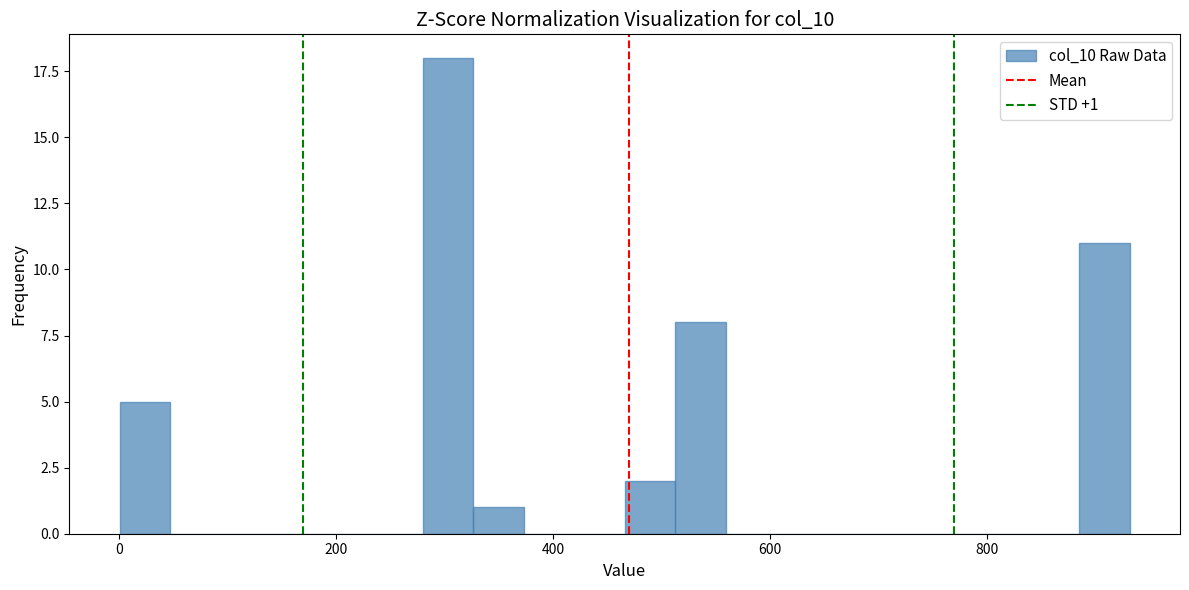

Around what value on the x-axis is the tallest bar? Give the approximate position of its centre, as read against the axis.

300